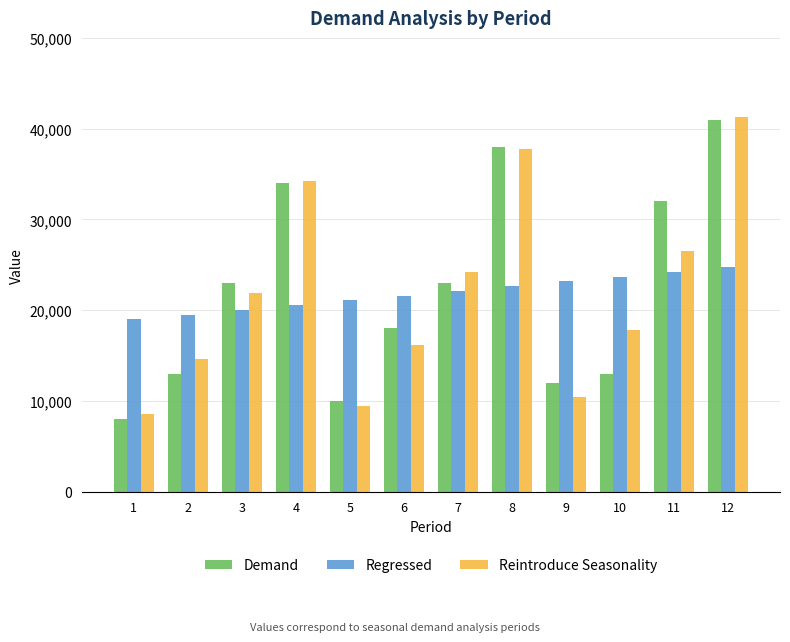

Rank the series at 10 from highest to lowest value.

Regressed, Reintroduce Seasonality, Demand